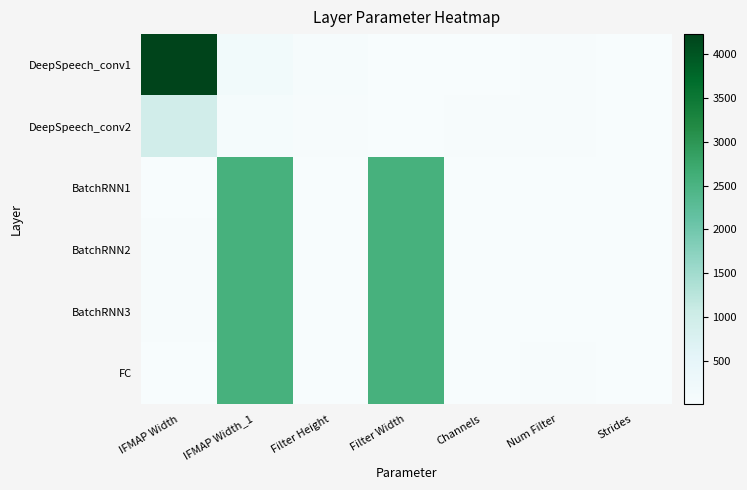

Rank the series by their maximum value, from lowest to highest.

DeepSpeech_conv2, BatchRNN1, BatchRNN2, BatchRNN3, FC, DeepSpeech_conv1